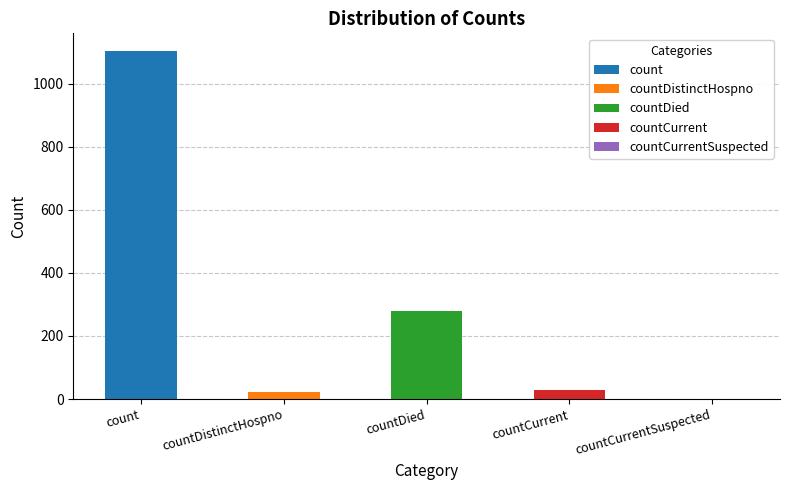

List the labels in order of value, smallest first.

countCurrentSuspected, countDistinctHospno, countCurrent, countDied, count